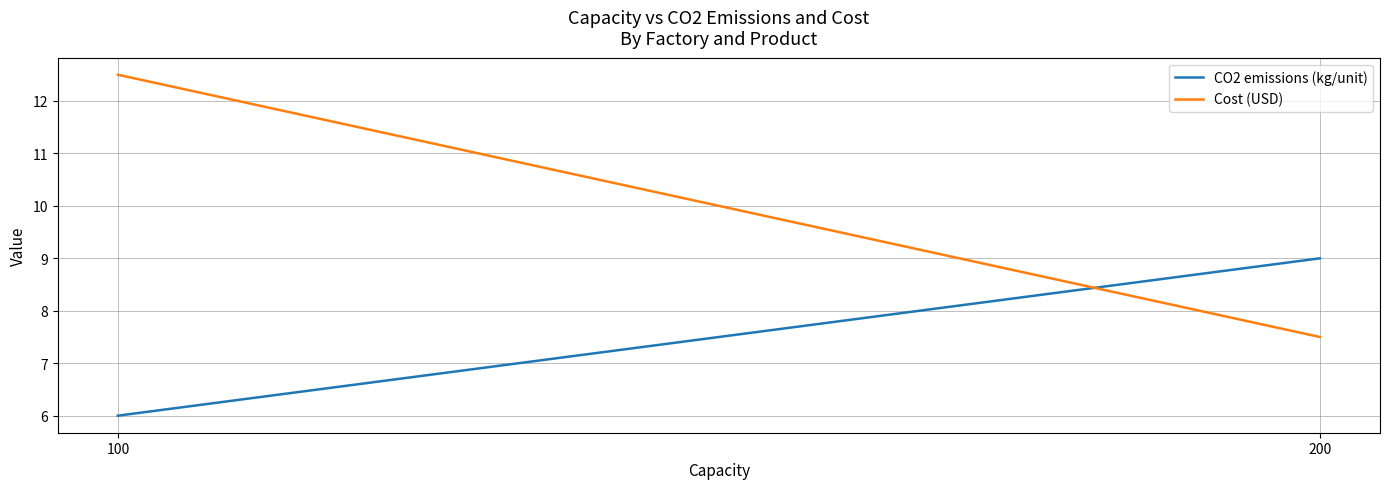

Which series has the largest total across all categories?

Cost (USD)